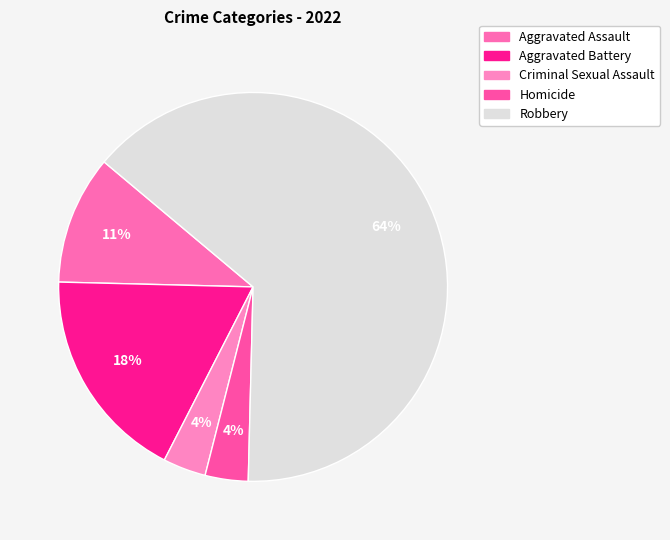

To the nearest percent, what is the average slice percentage?

20%